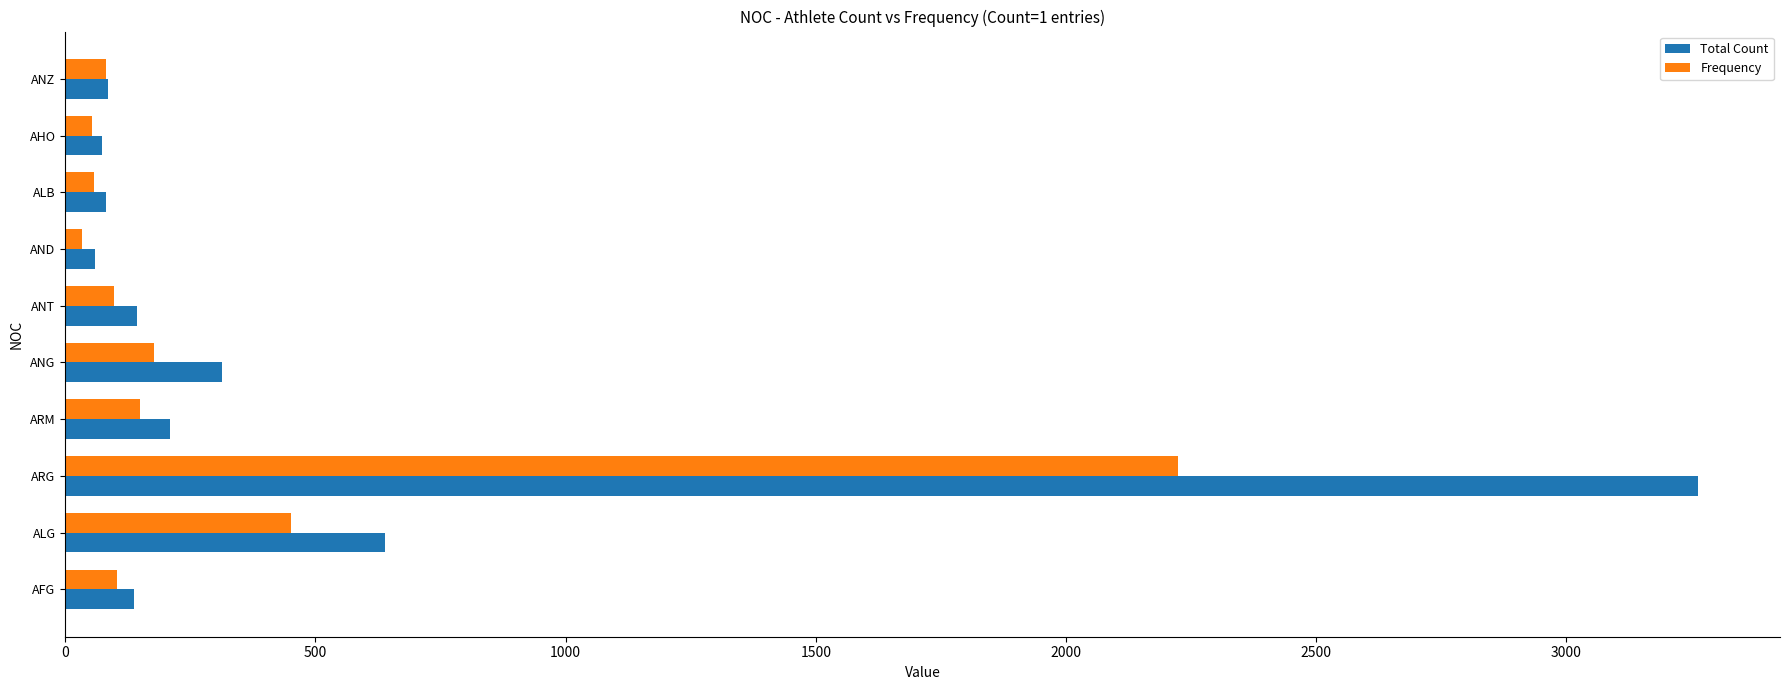

Which series has the largest total across all categories?

Total Count